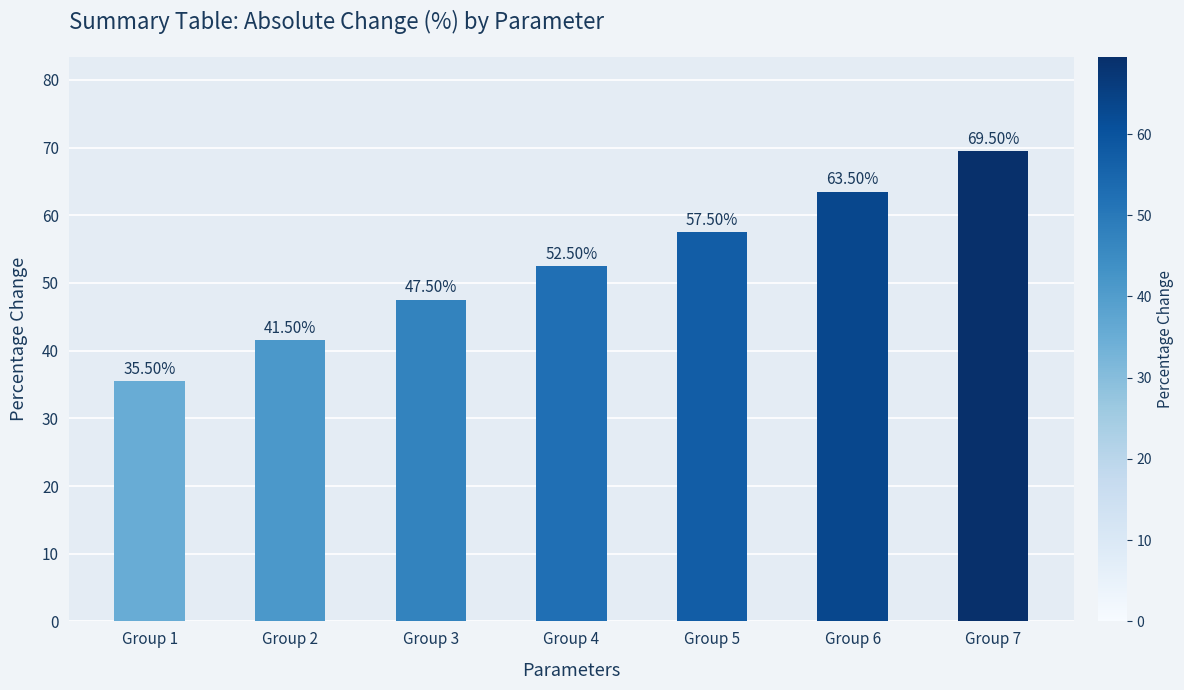

What is the difference between the maximum and second lowest values?

28.0